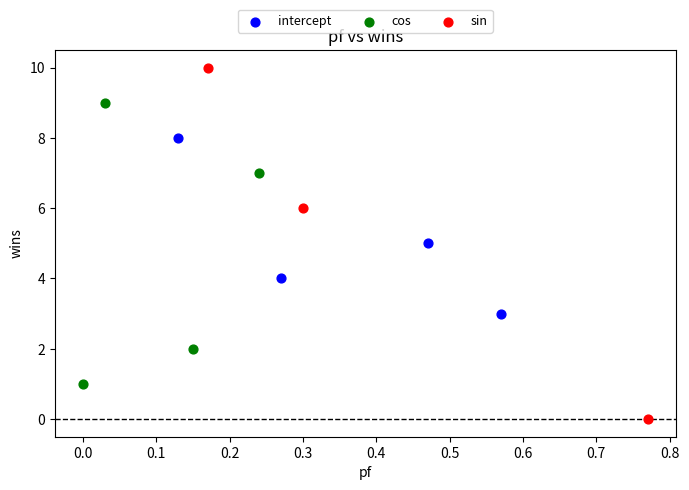

Which series reaches the maximum Y coordinate?

sin